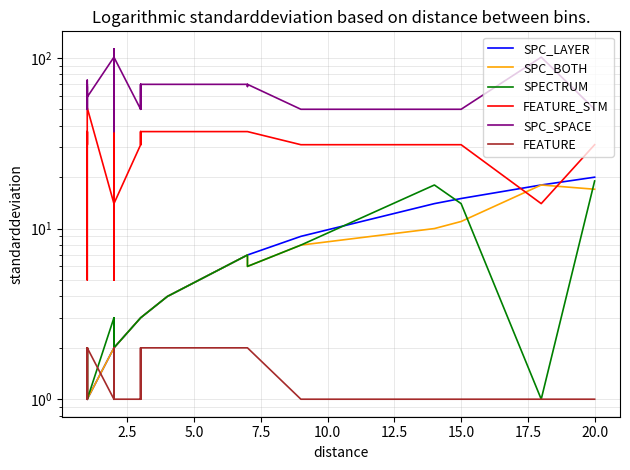

Is the value of SPC_LAYER at 13 greater than the value of FEATURE at 17.5?

Yes